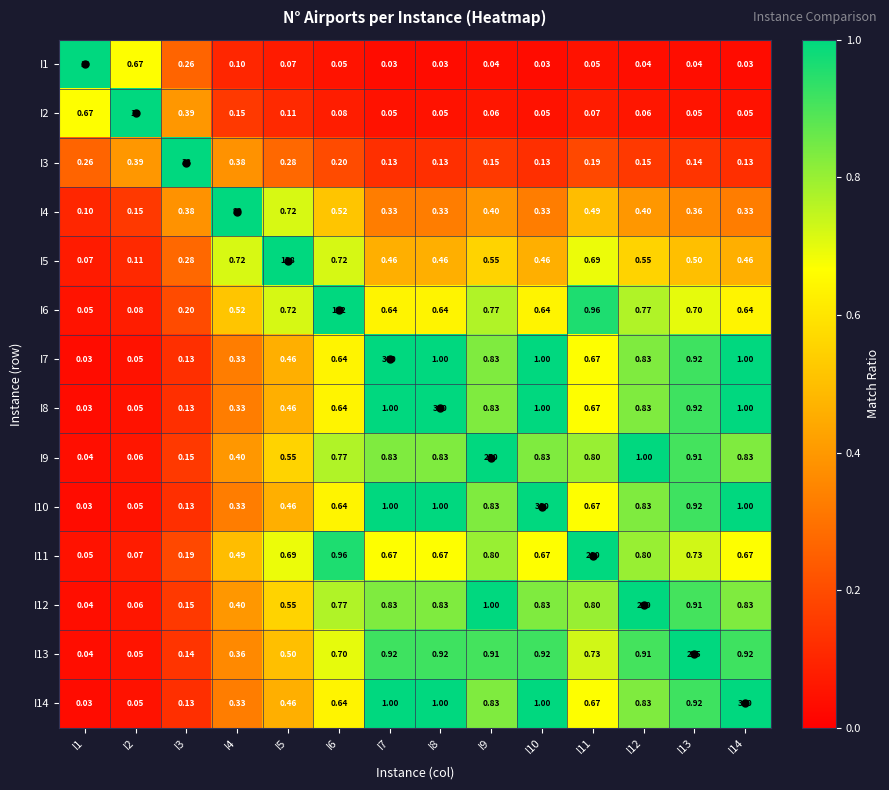

What is the spread (max minus min) of values at I9?

250.0